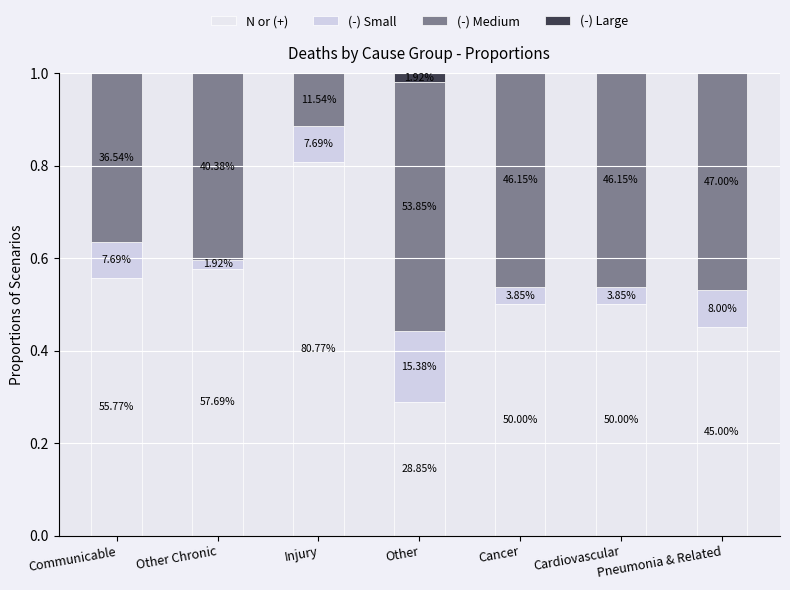

What is the approximate value of (-) Small at Pneumonia & Related?

0.1